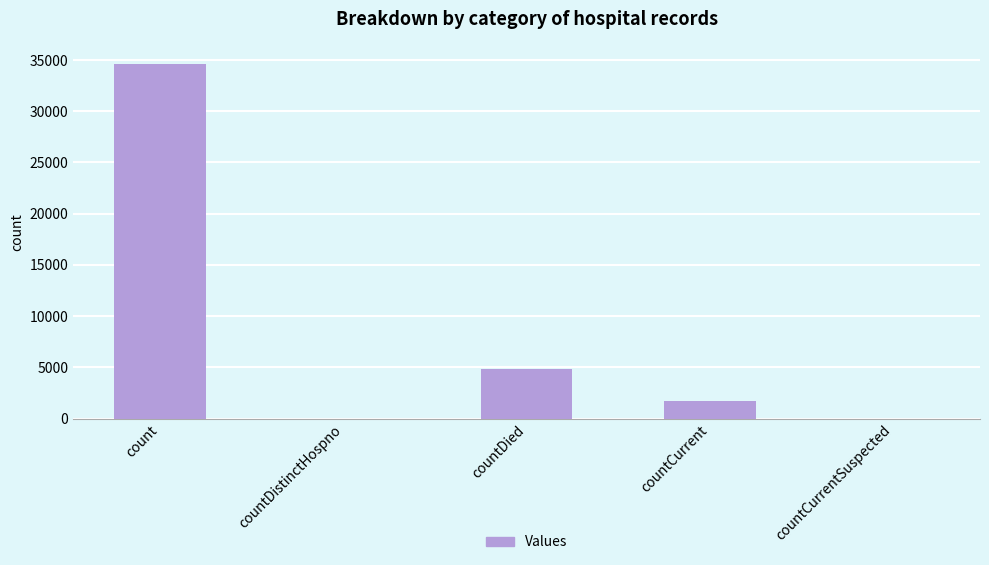

Reading right to left, extract all data points from this chart.

0	1750	4845	0	34652